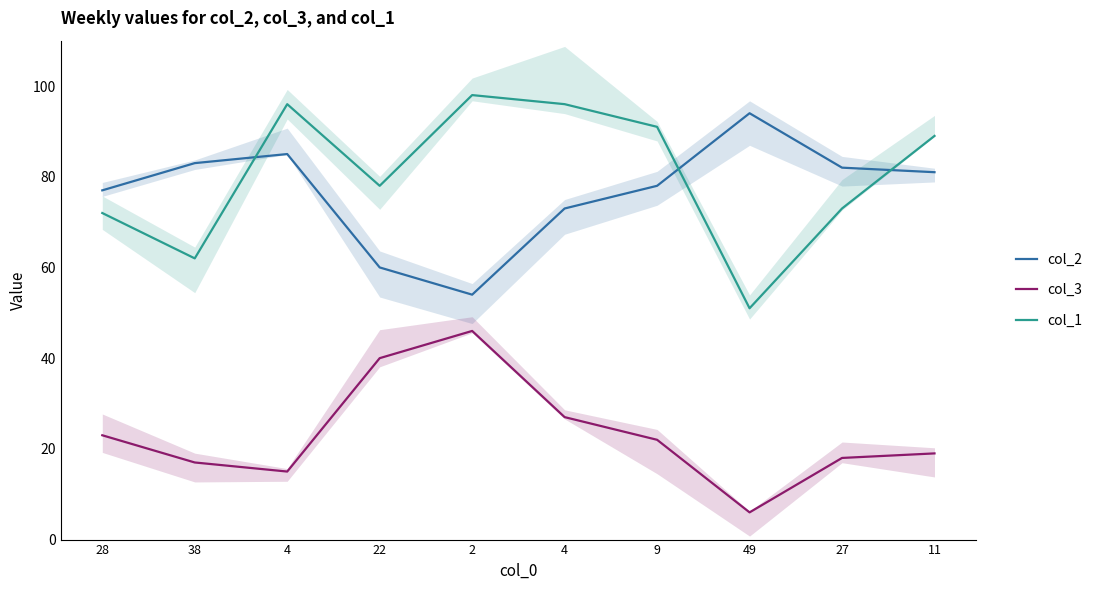

Rank the categories by col_1 value from lowest to highest.

49, 38, 28, 27, 22, 11, 9, 4, 4, 2